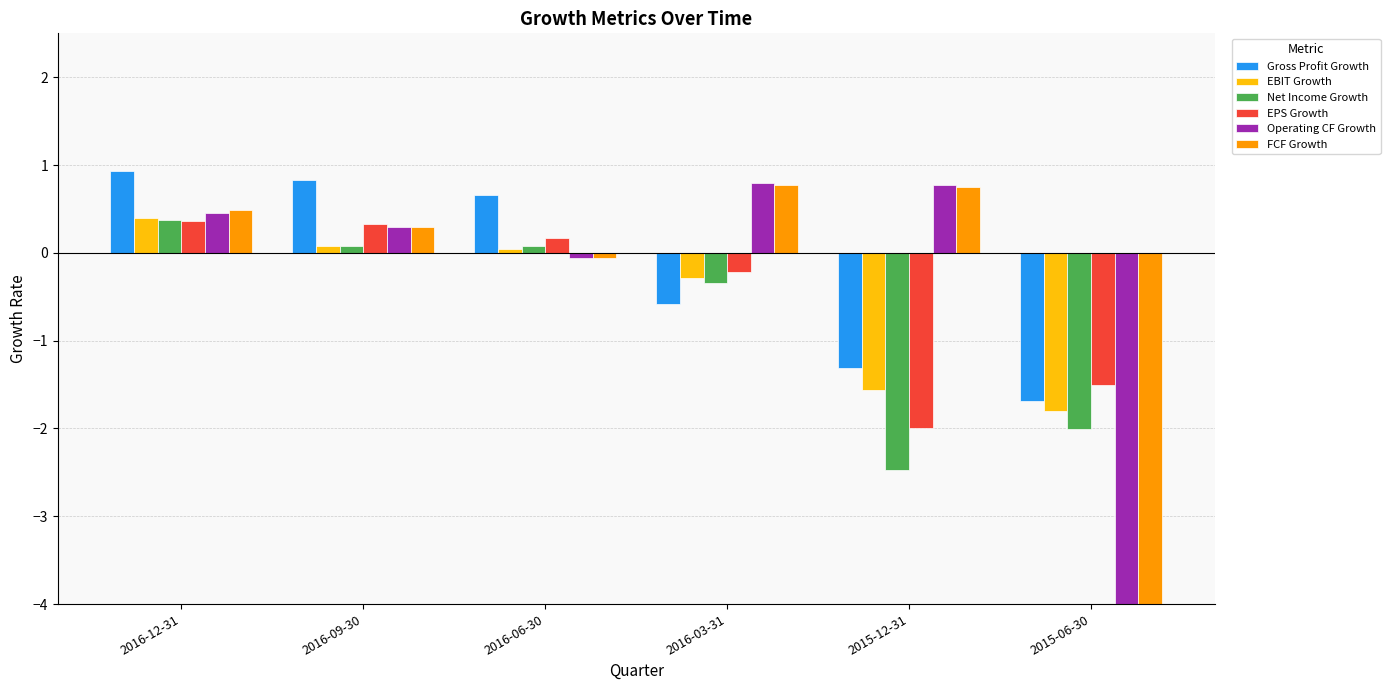

Is the value of Operating CF Growth at 2016-09-30 greater than the value of FCF Growth at 2016-03-31?

No